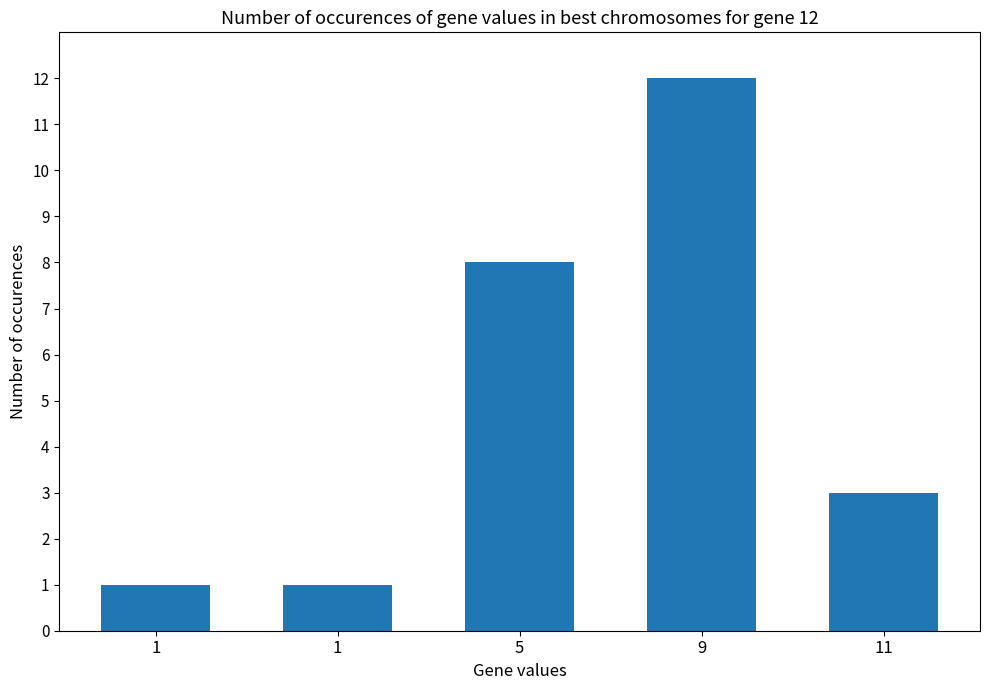

How many distinct data groups are displayed?

1